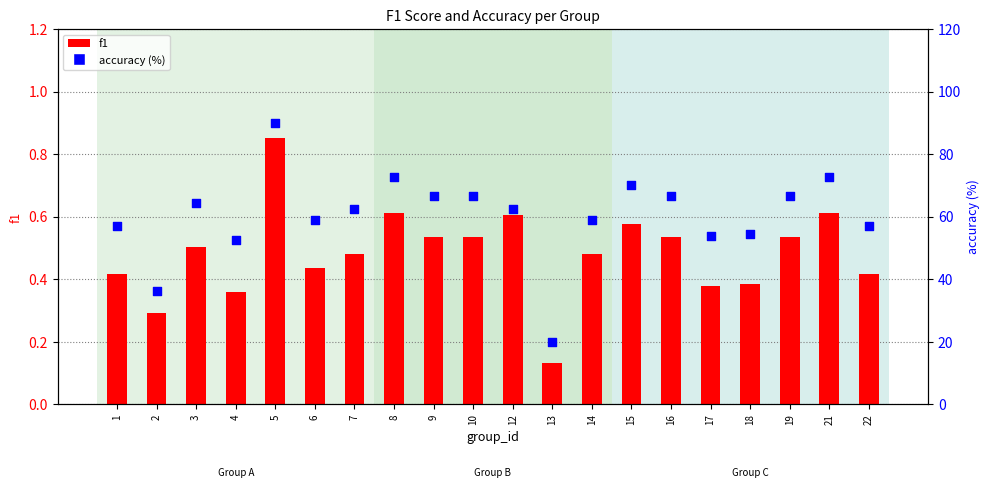

Which series has the largest Y range (max minus min)?

accuracy (%)